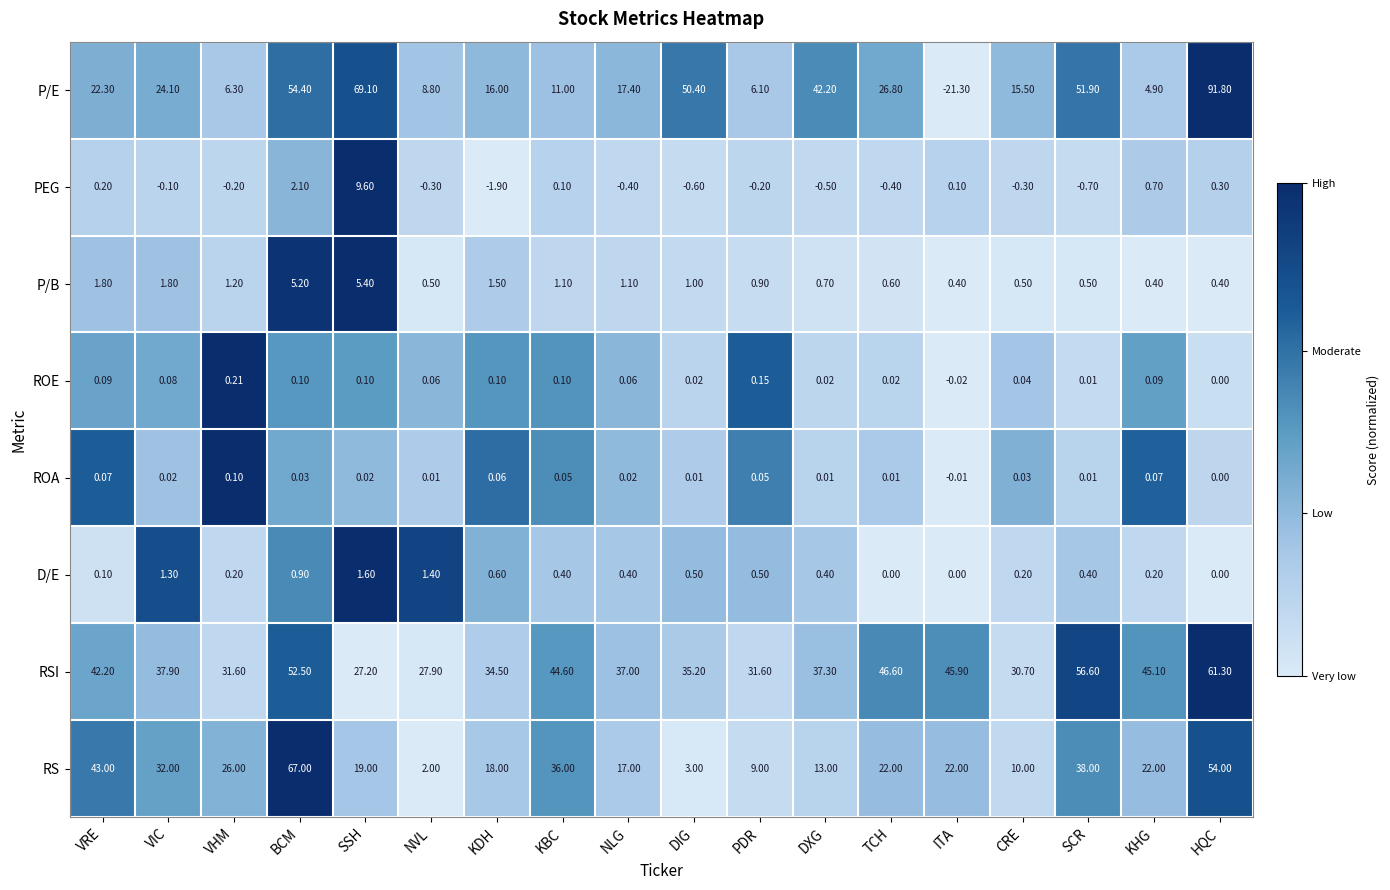

Rank the series at KHG from highest to lowest value.

RSI, RS, P/E, PEG, P/B, D/E, ROE, ROA